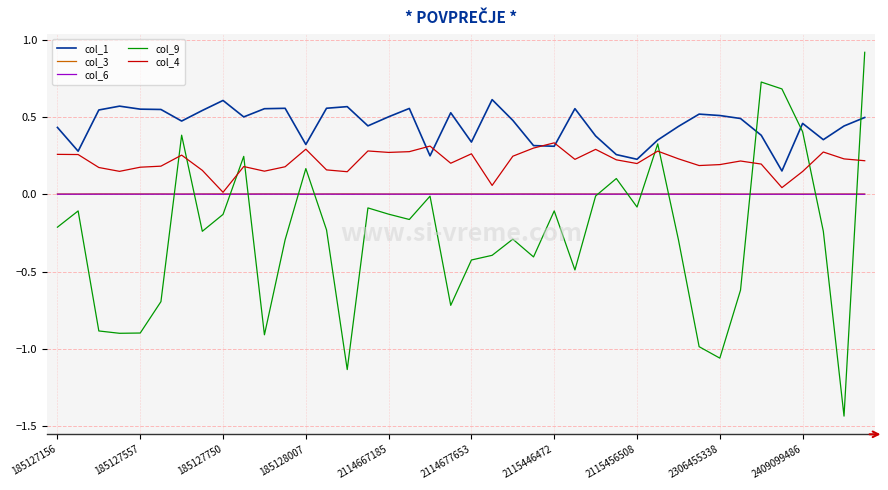

Which series has the largest total across all categories?

col_1